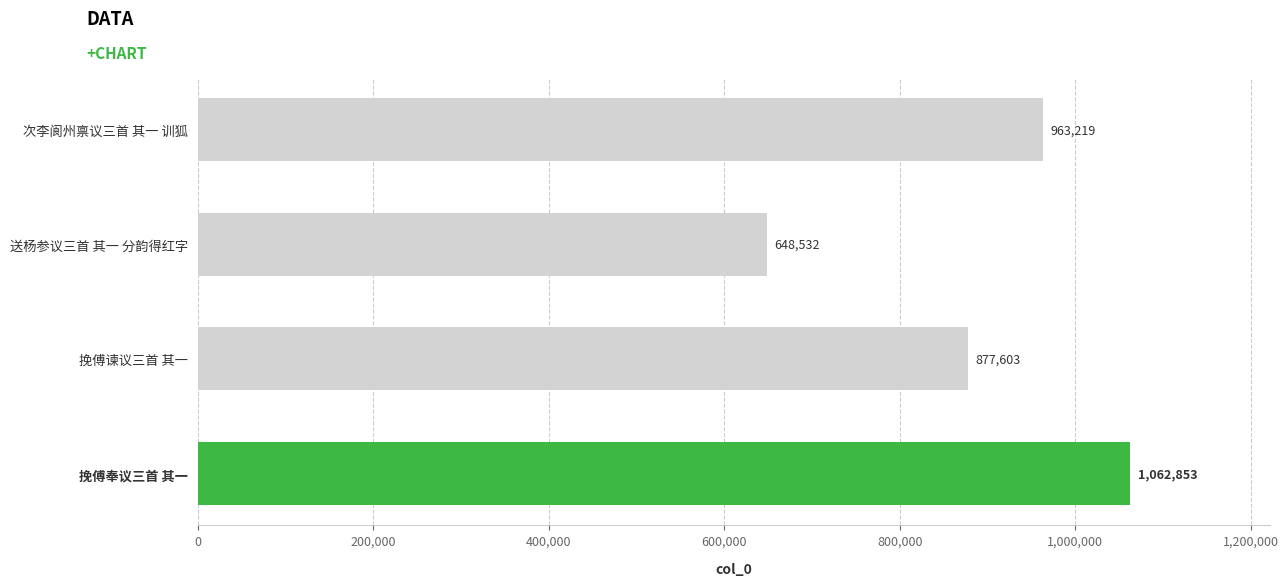

Rank the categories by value from lowest to highest.

送杨参议三首 其一 分韵得红字, 挽傅谏议三首 其一, 次李阆州禀议三首 其一 训狐, 挽傅奉议三首 其一